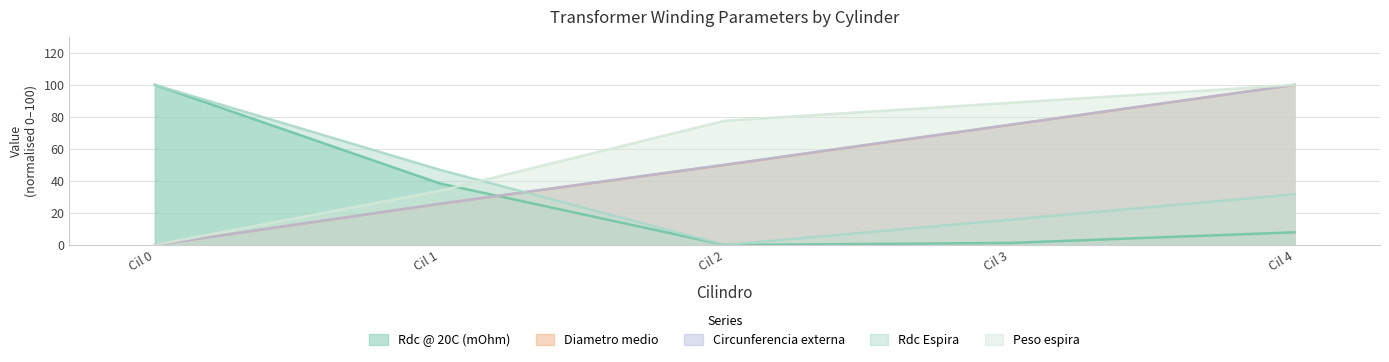

Reading left to right, what are all the values shown in this chart?

Rdc @ 20C (mOhm): 100.0	38.5	0.0	1.3	7.9
Diametro medio: 0.0	25.7	50.0	75.0	100.0
Circunferencia externa: 0.0	25.7	50.1	75.1	100.0
Rdc Espira: 100.0	47.0	0.0	15.8	31.7
Peso espira: 0.0	33.8	77.6	88.8	100.0